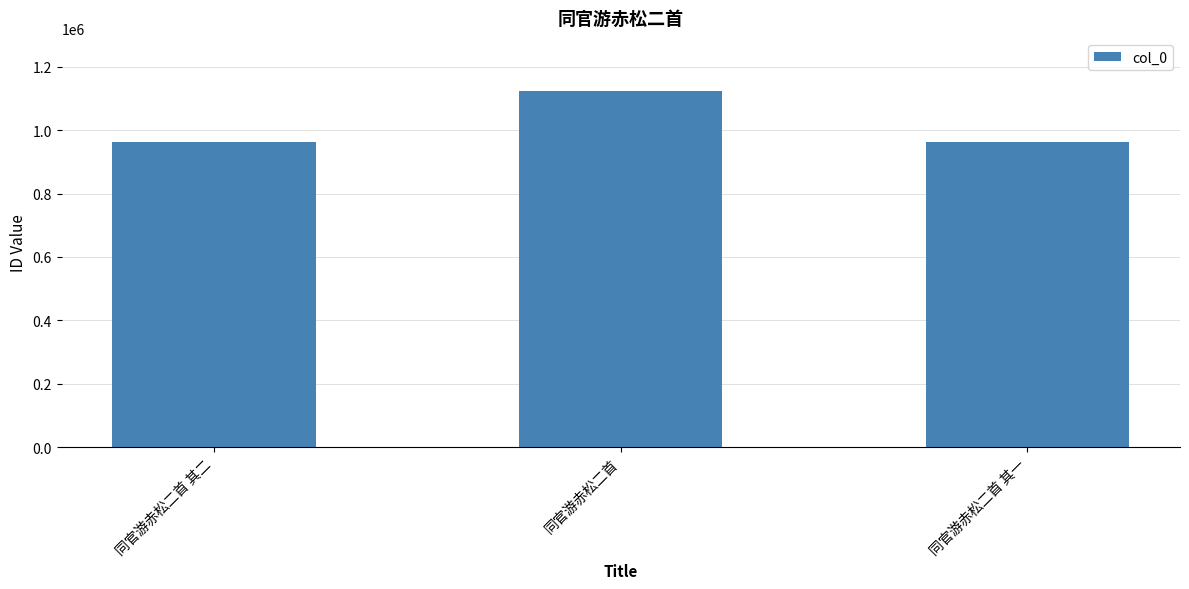

Which label corresponds to the largest value in the chart?

同官游赤松二首